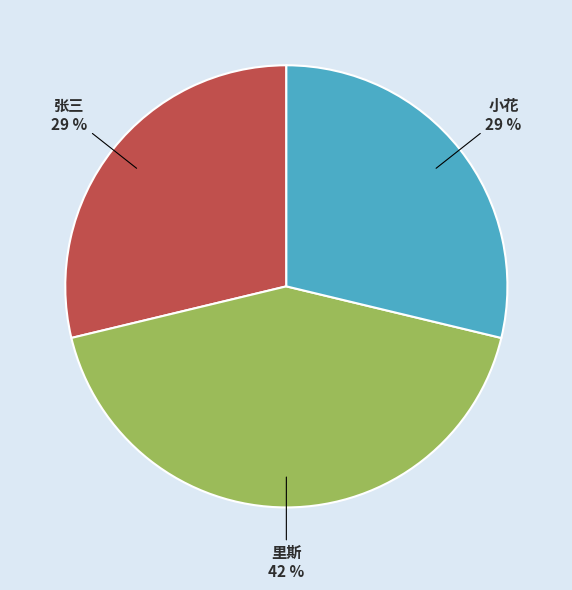

To the nearest percent, what is the average slice percentage?

33%